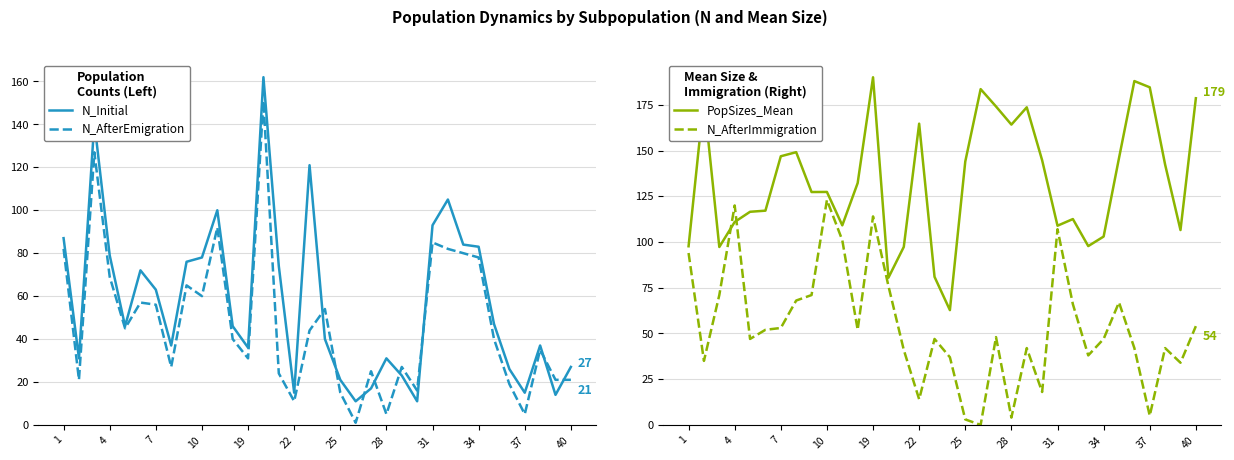

Rank the series by their maximum value, from lowest to highest.

N_AfterImmigration, N_AfterEmigration, N_Initial, PopSizes_Mean